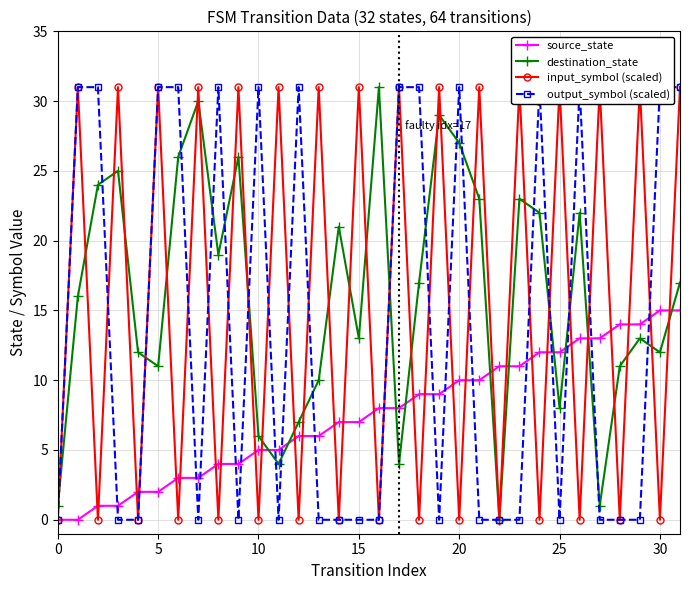

What is the maximum value for source_state?

15